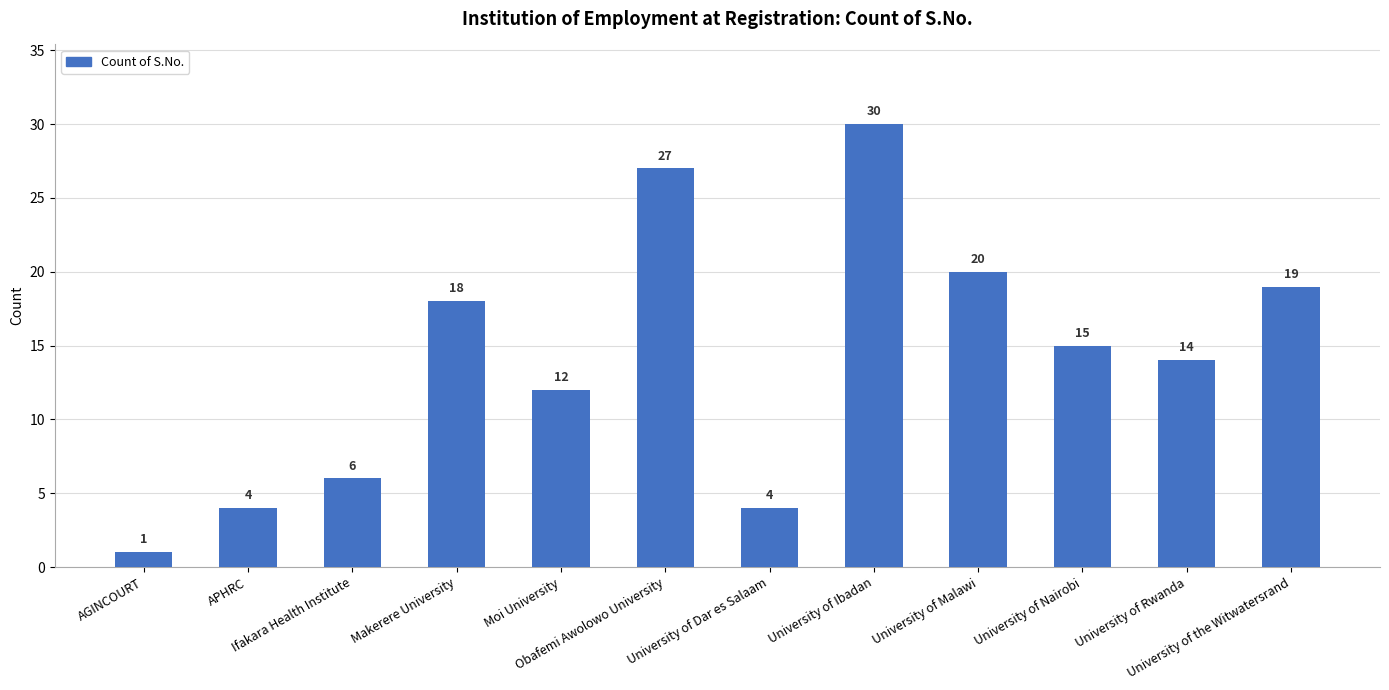

What is the value of the 4th bar from the left?

18